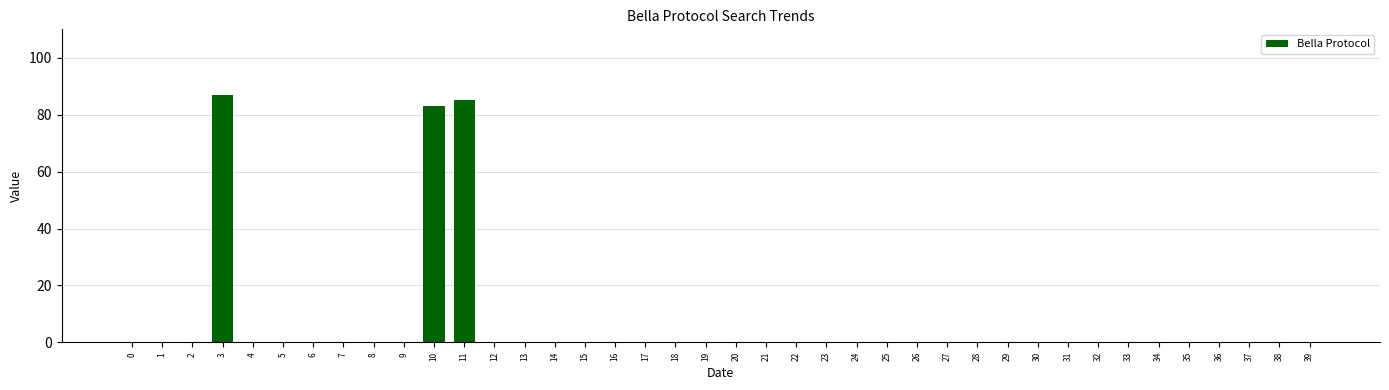

Count the number of data series in this chart.

1